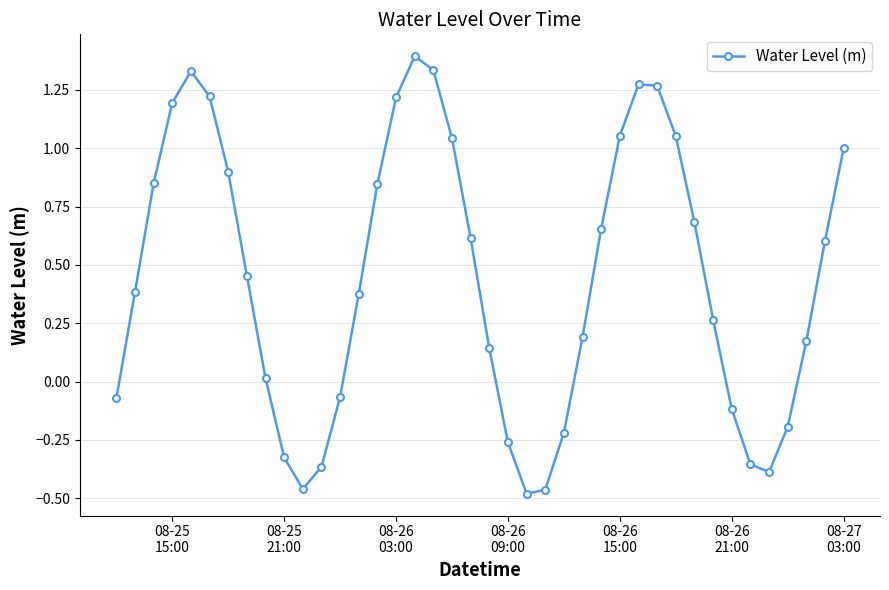

What is the greatest value displayed?

1.4